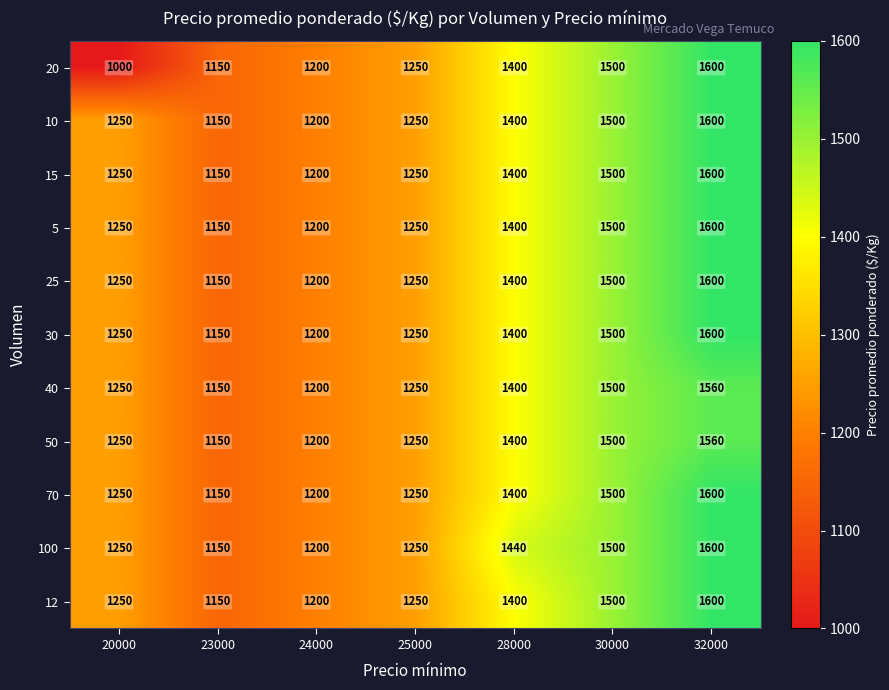

At which category does the chart reach its minimum across all series?

20000